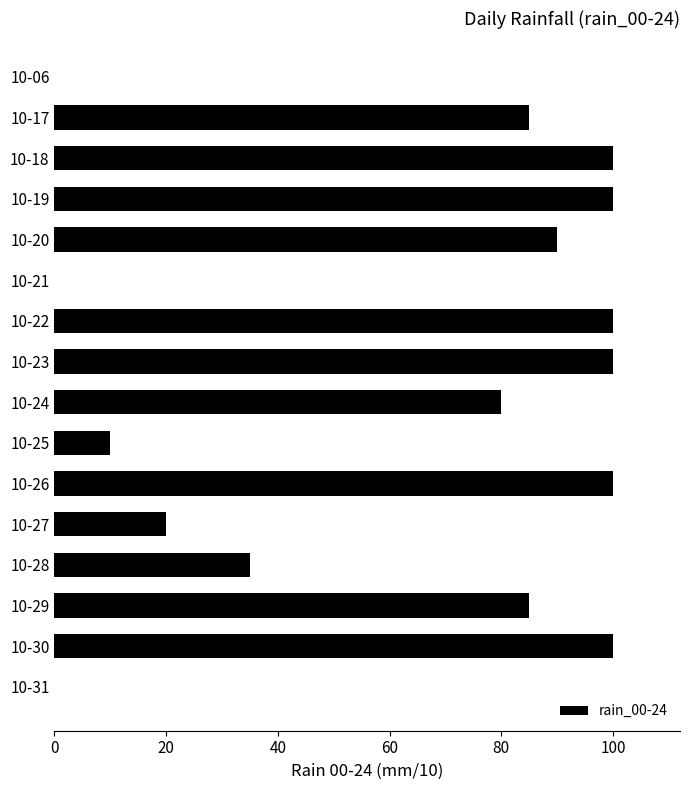

The chart shows a value of 100 at 10-26. True or false?

True